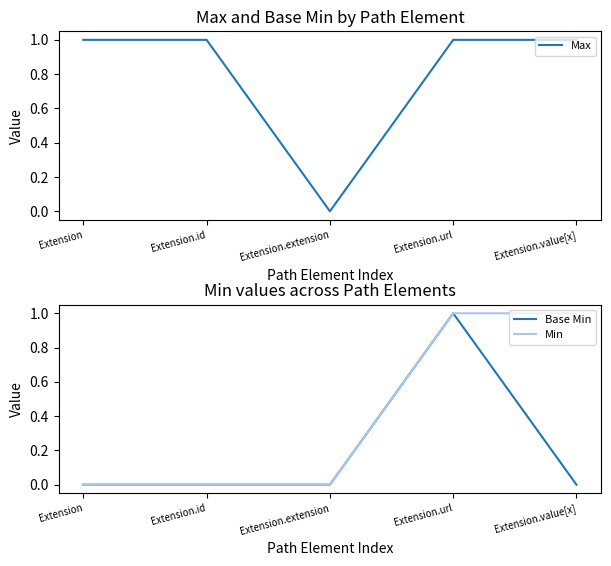

What is the value of the Min point at the 5th from the left?

1